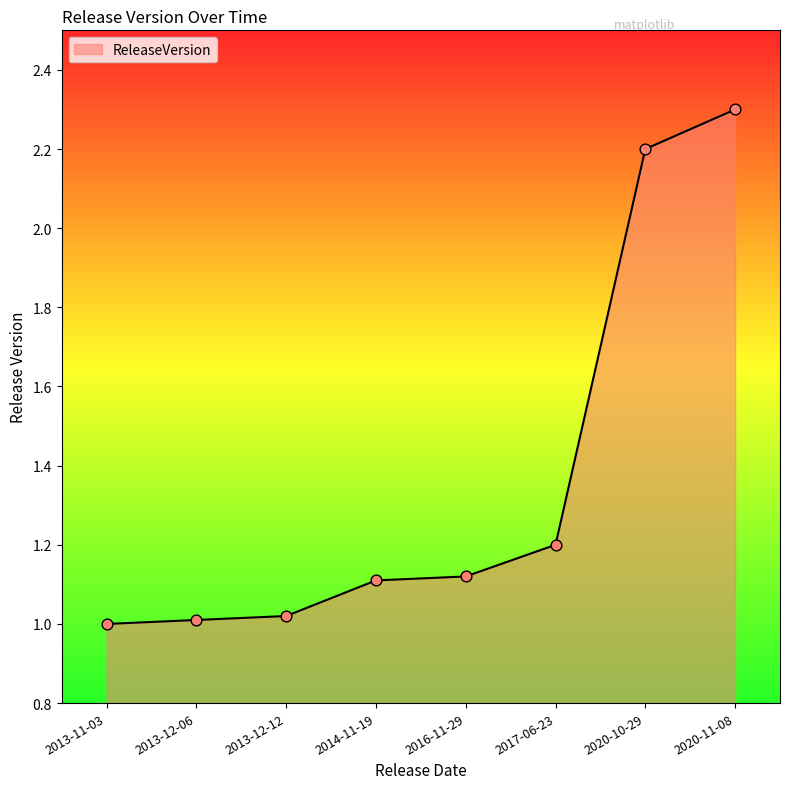

What is the change in value from 2013-12-06 to 2017-06-23?

+0.2